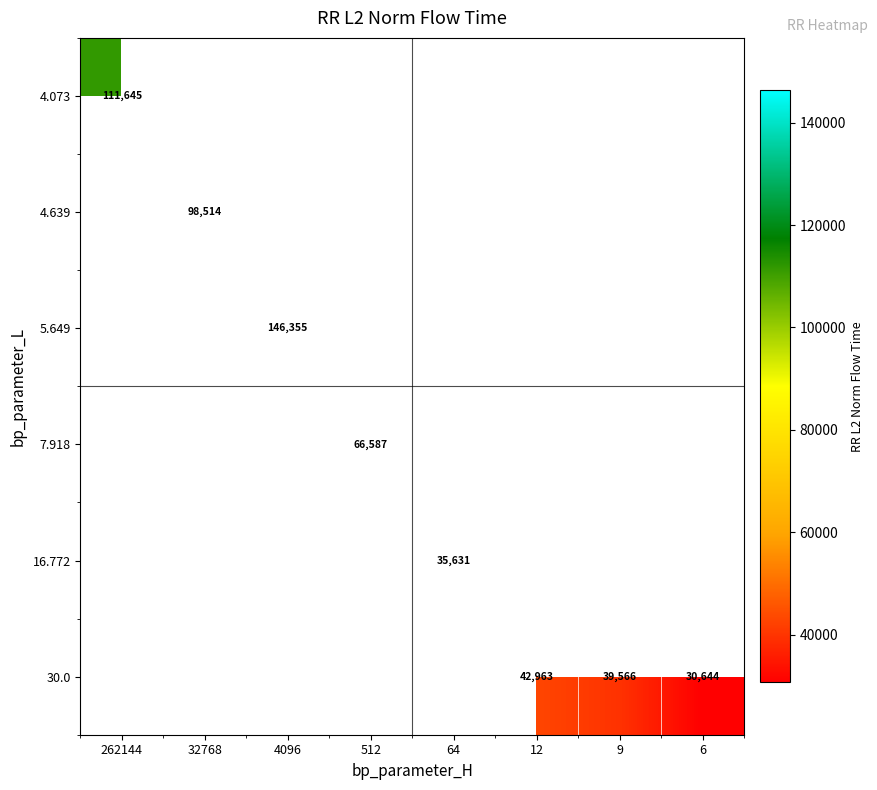

At which label does 16.772 first exceed 35630?

64